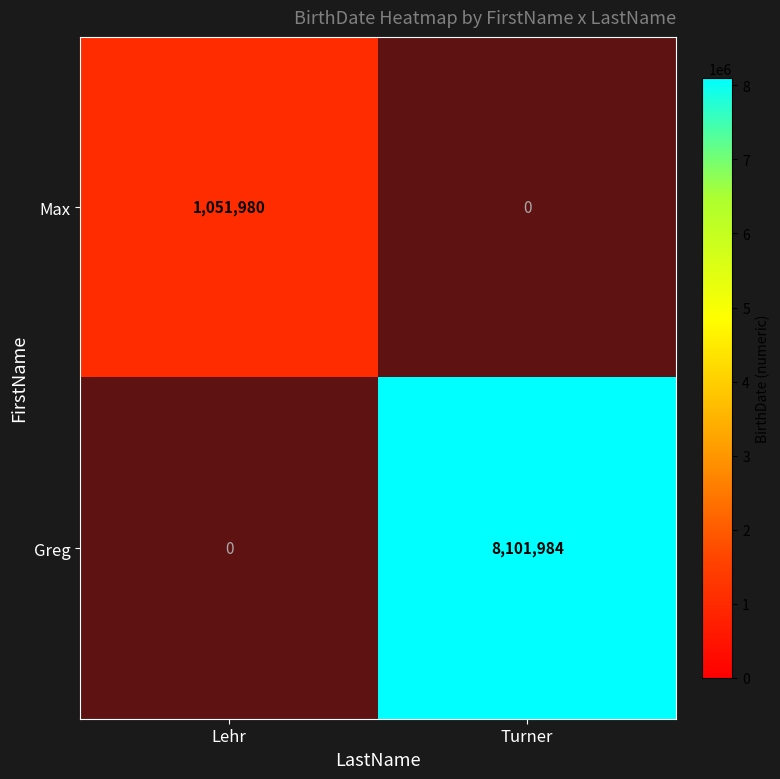

Is it true that Max equals 1051980.0 at Lehr?

True